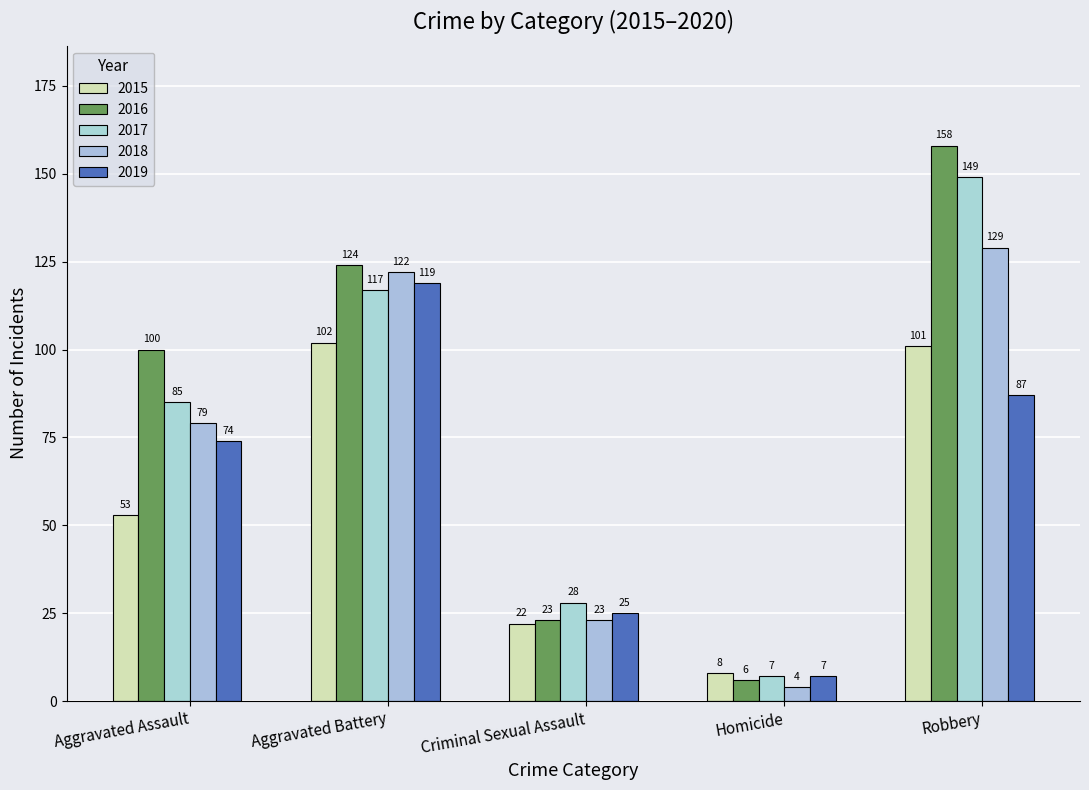

What is the total value across all series at Homicide?

32